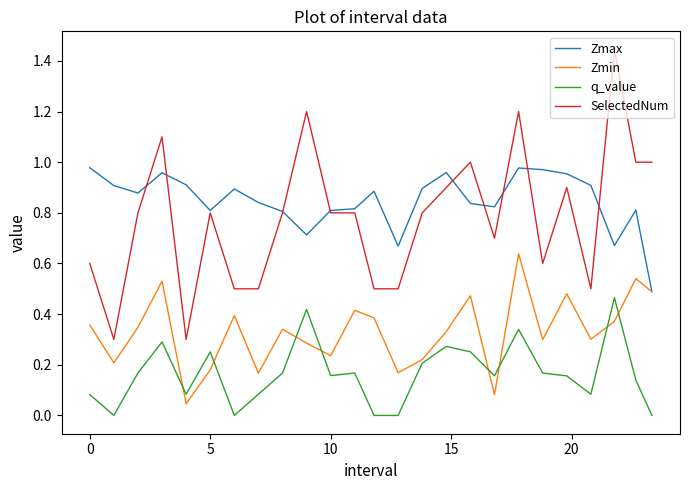

List the series in order of their peak value, highest first.

SelectedNum, Zmax, Zmin, q_value